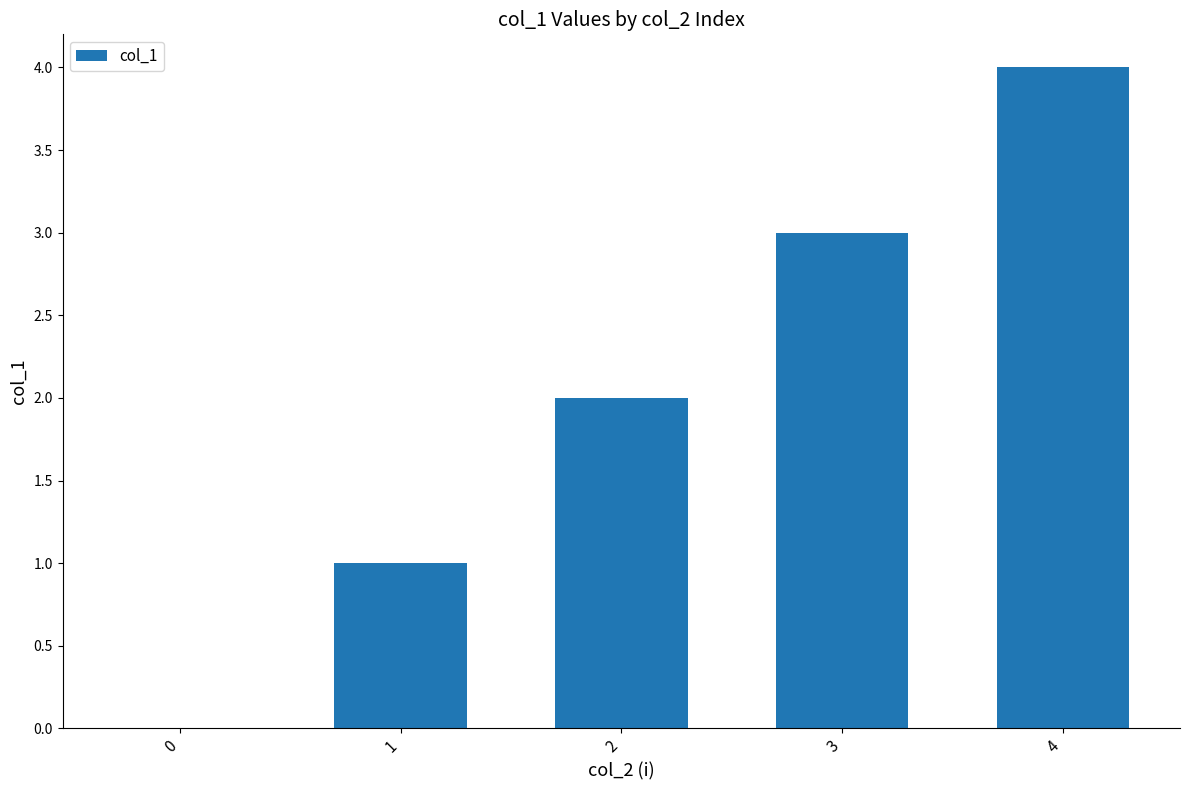

What is the sum of all values?

10